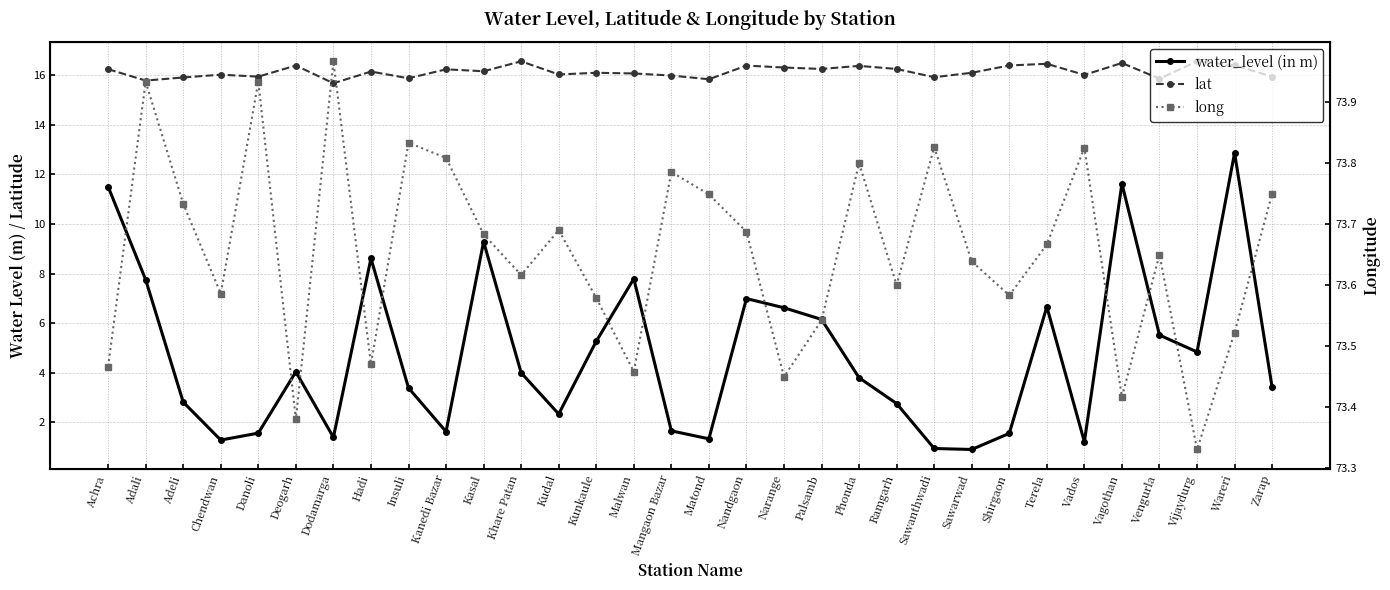

Reading left to right, extract all data points from this chart.

water_level (in m): 11.5	7.8	2.8	1.3	1.6	4.0	1.4	8.6	3.4	1.6	9.3	4.0	2.3	5.3	7.8	1.7	1.3	7.0	6.6	6.2	3.8	2.8	0.9	0.9	1.6	6.7	1.2	11.6	5.5	4.8	12.9	3.4
lat: 16.2	15.8	15.9	16.0	15.9	16.4	15.7	16.1	15.9	16.2	16.1	16.6	16.0	16.1	16.1	16.0	15.8	16.4	16.3	16.2	16.4	16.2	15.9	16.1	16.4	16.4	16.0	16.5	15.8	16.5	16.4	15.9
long: 73.5	73.9	73.7	73.6	73.9	73.4	74.0	73.5	73.8	73.8	73.7	73.6	73.7	73.6	73.5	73.8	73.7	73.7	73.5	73.5	73.8	73.6	73.8	73.6	73.6	73.7	73.8	73.4	73.7	73.3	73.5	73.8